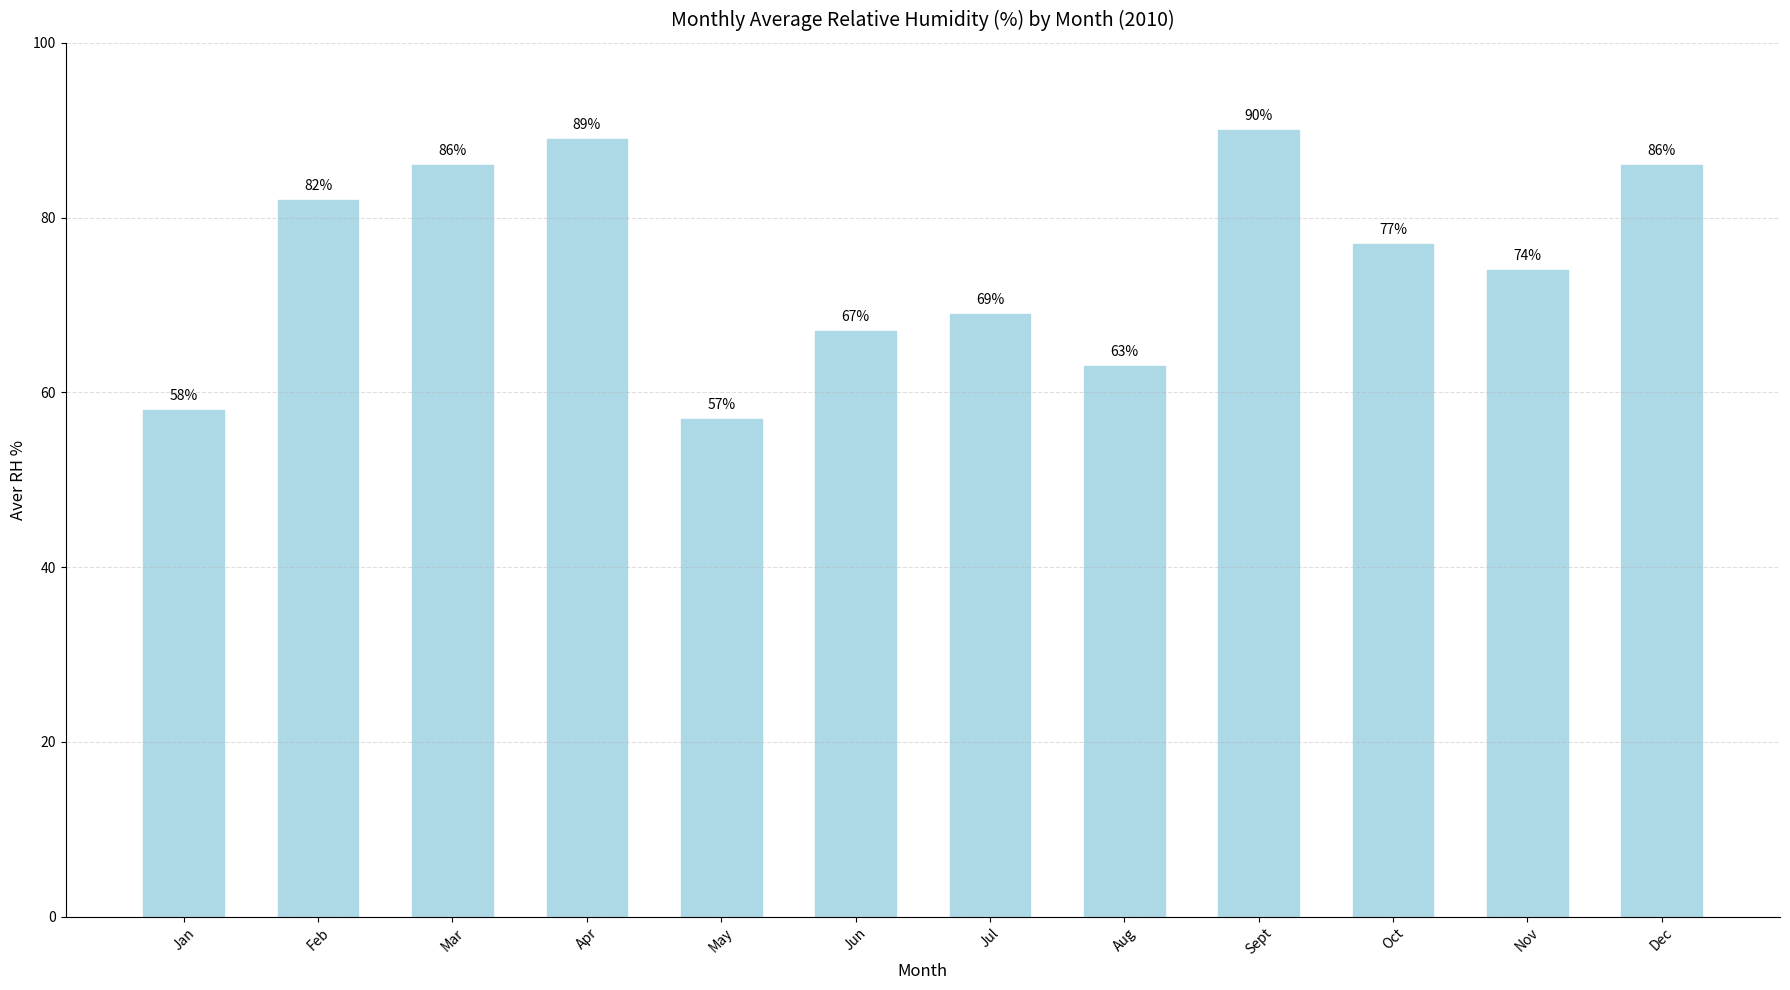

The chart shows a value of 57 at May. True or false?

True